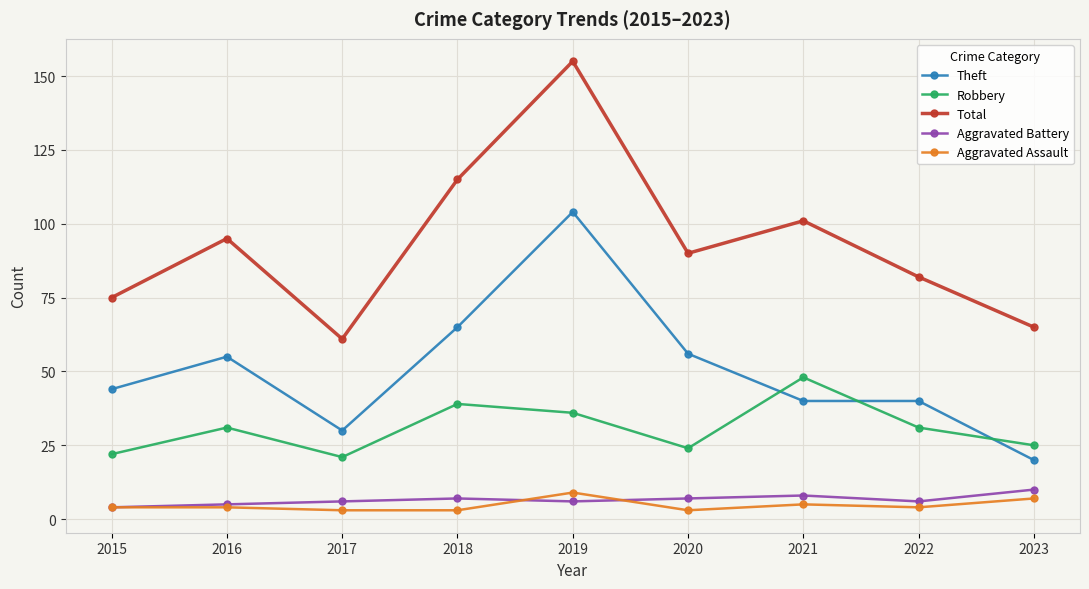

Which series has the widest spread of values?

Total